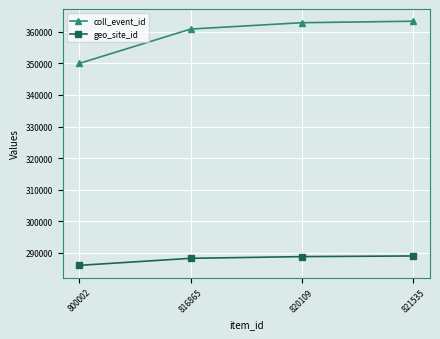

The coll_event_id series shows 363369 at 821535. True or false?

True